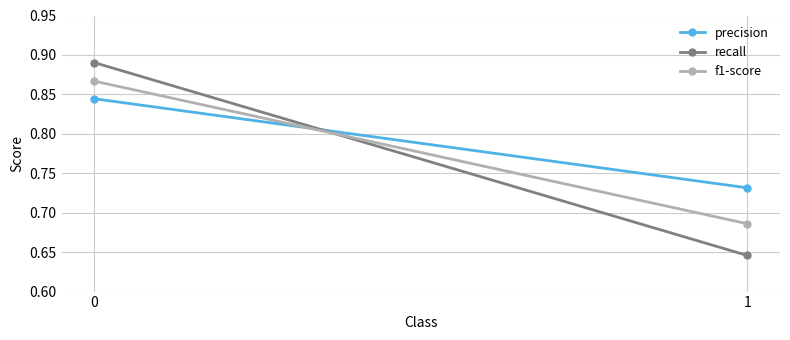

What is the sum of all precision values?

1.6